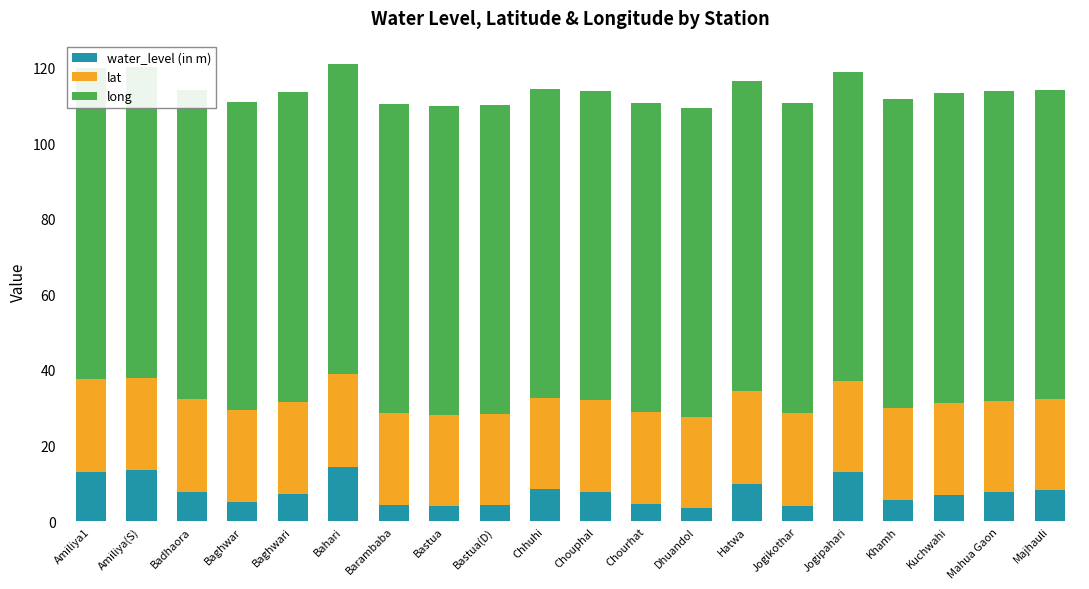

What is the approximate value of water_level (in m) at Majhauli?

8.2